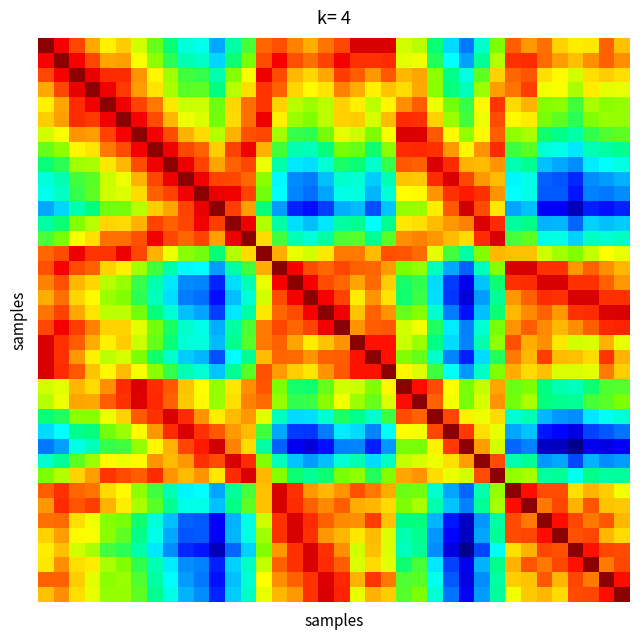

What is the greatest value displayed?

14.2